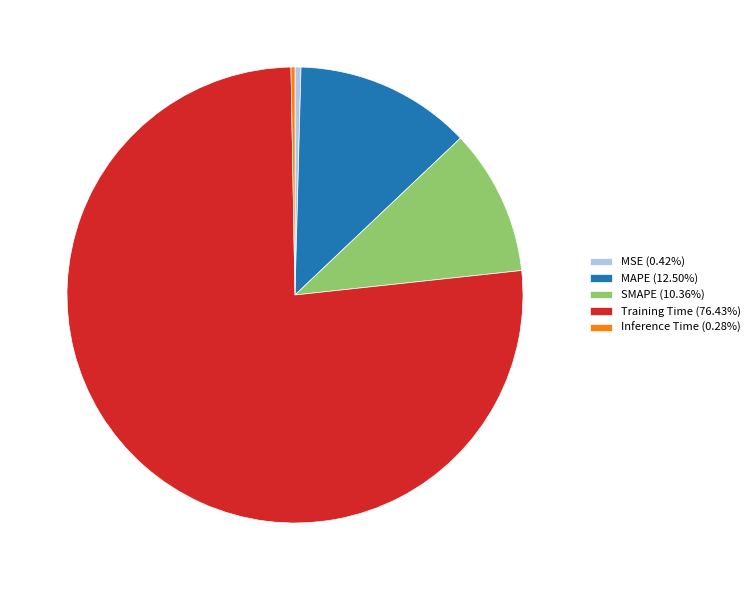

Is Training Time the majority of the pie?

Yes